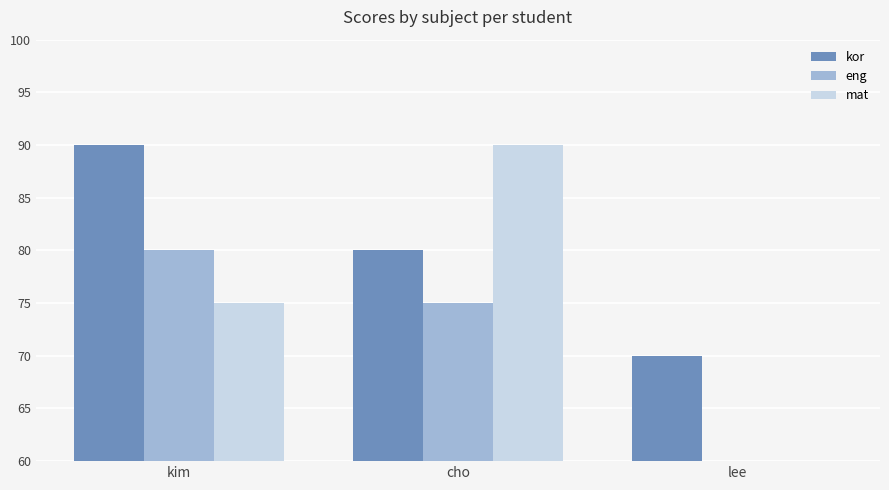

Rank the series at kim from lowest to highest value.

mat, eng, kor